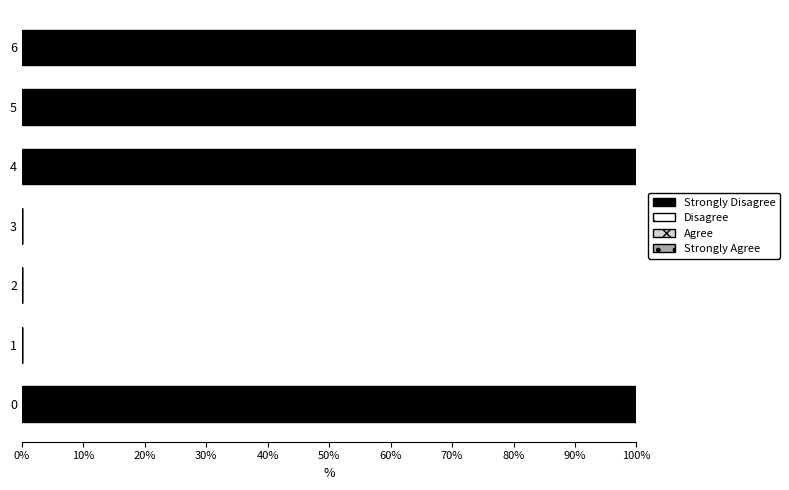

What is the greatest value displayed?

100